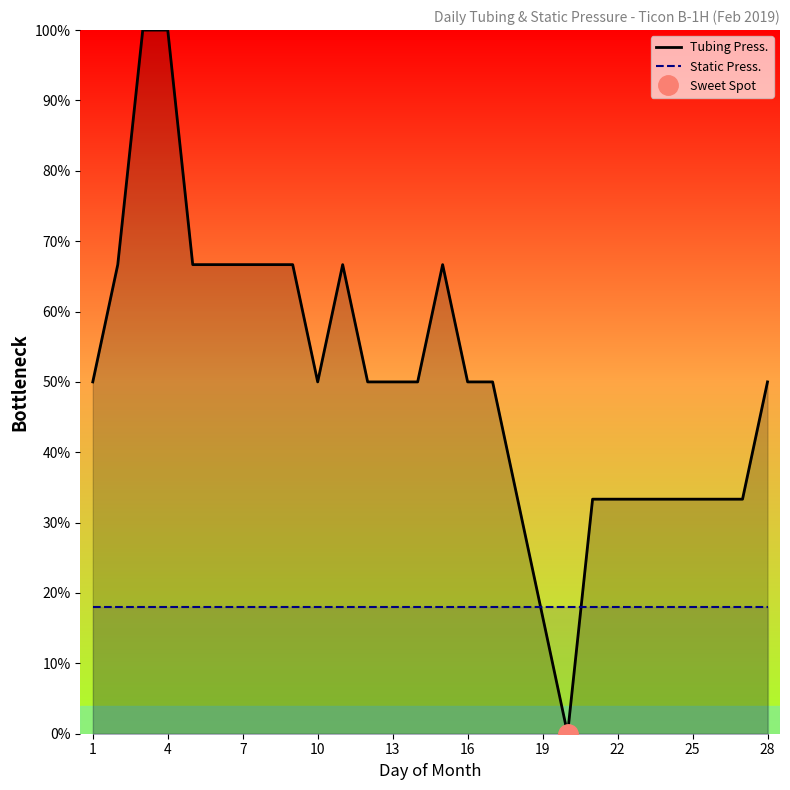

How many intersections are there between Tubing Press. and Static Press.?

2